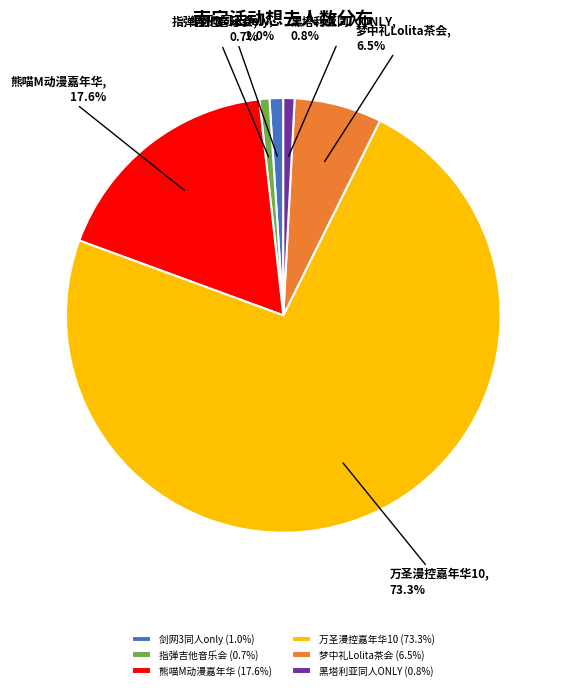

What percentage is NOT represented by 剑网3同人only?

99.0%